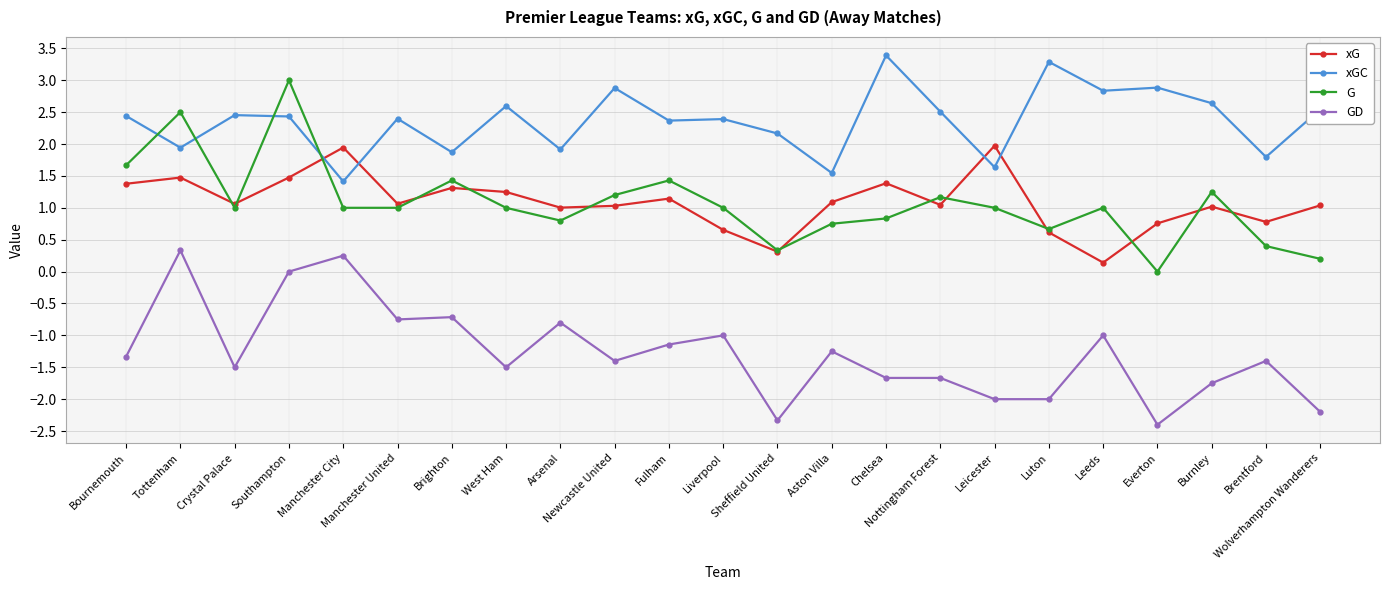

The value of GD at West Ham is -1.5. True or false?

True